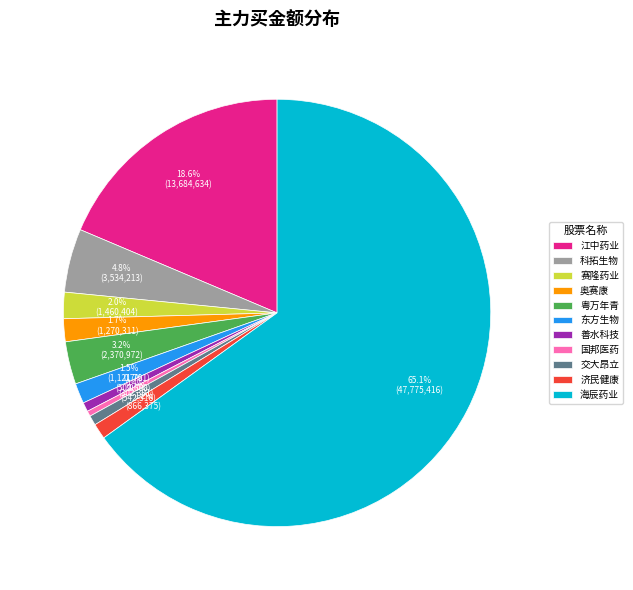

Between 国邦医药 and 东方生物, which is larger?

东方生物